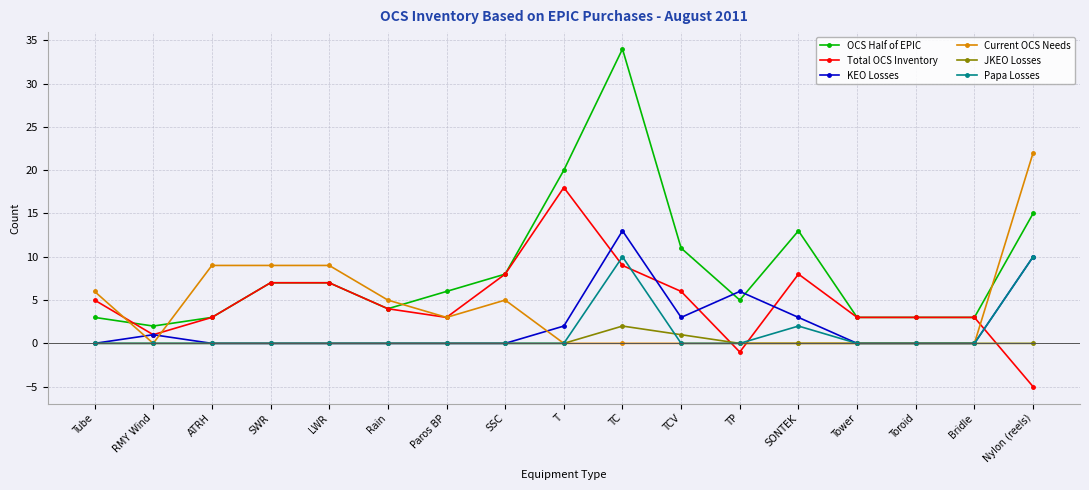

True or false: JKEO Losses and OCS Half of EPIC cross at least once.

False